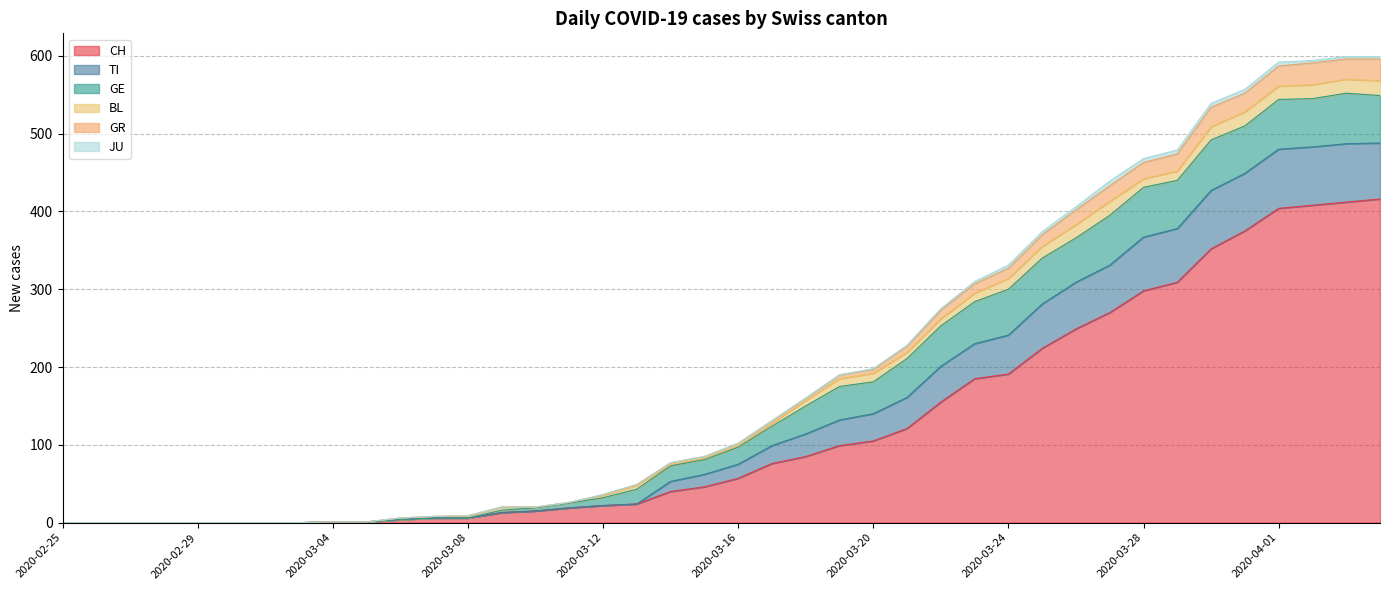

What is the highest value of the CH series?

416